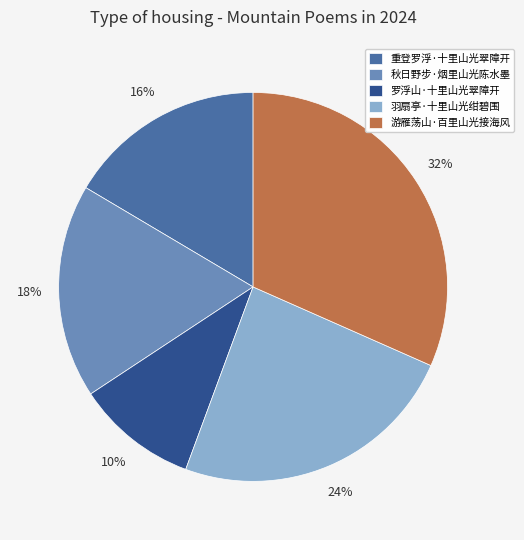

Count the number of slices in the pie.

5